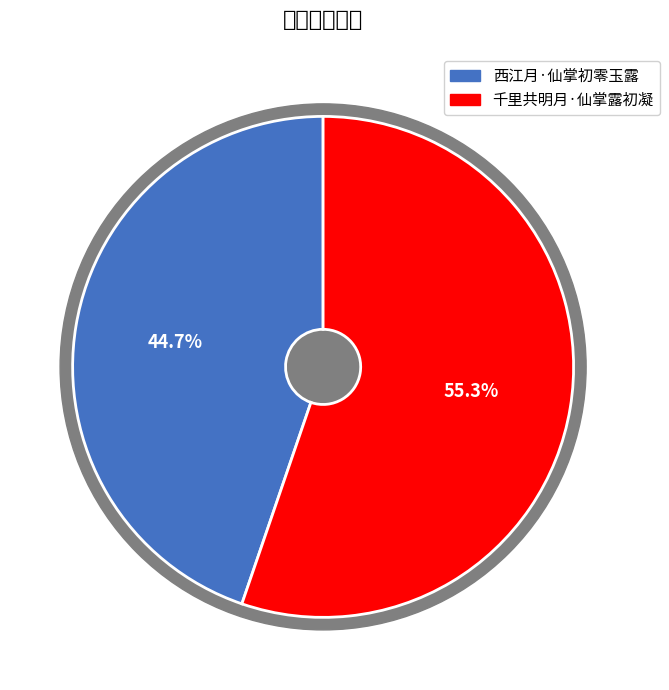

What is the majority slice?

千里共明月·仙掌露初凝